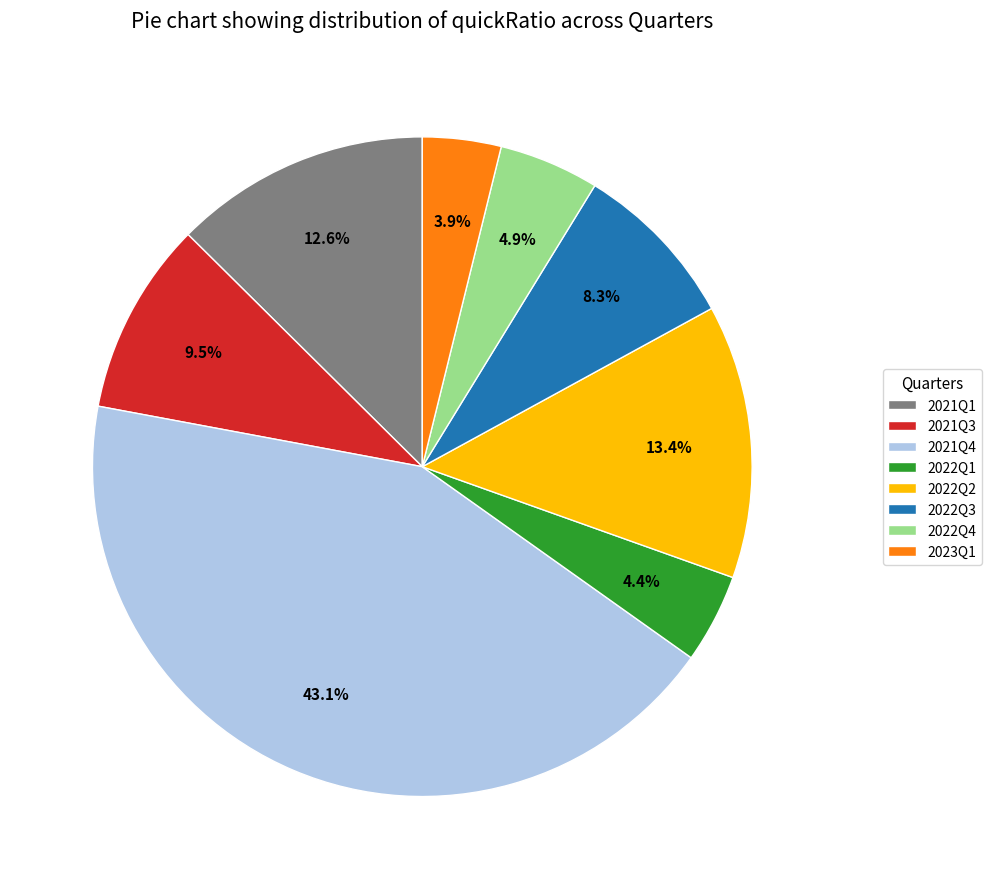

Rank the categories by value from lowest to highest.

2023Q1, 2022Q1, 2022Q4, 2022Q3, 2021Q3, 2021Q1, 2022Q2, 2021Q4